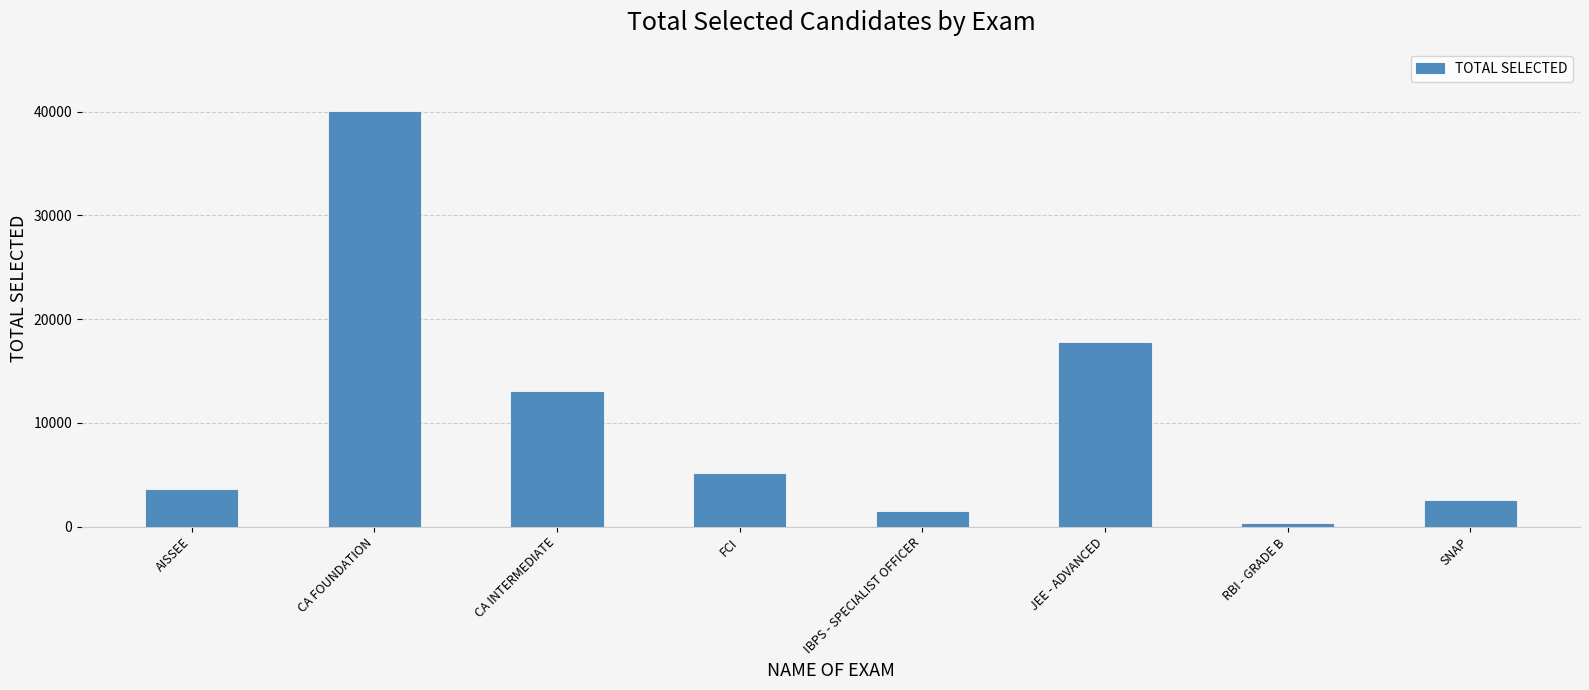

Between CA FOUNDATION and SNAP, which is larger?

CA FOUNDATION